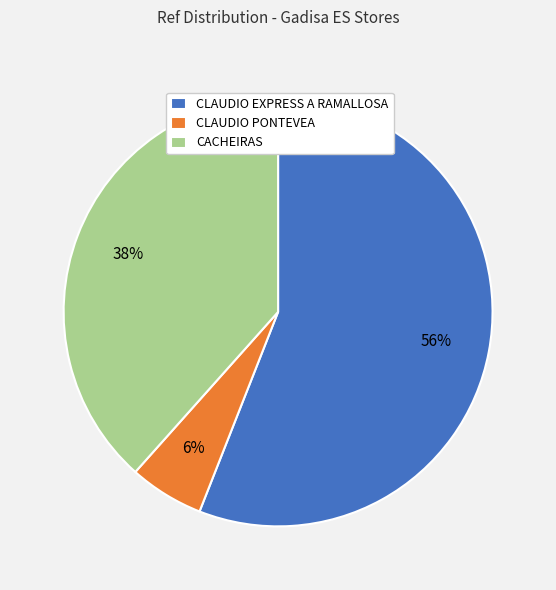

Combined, do CLAUDIO PONTEVEA and CACHEIRAS account for over 50%?

No